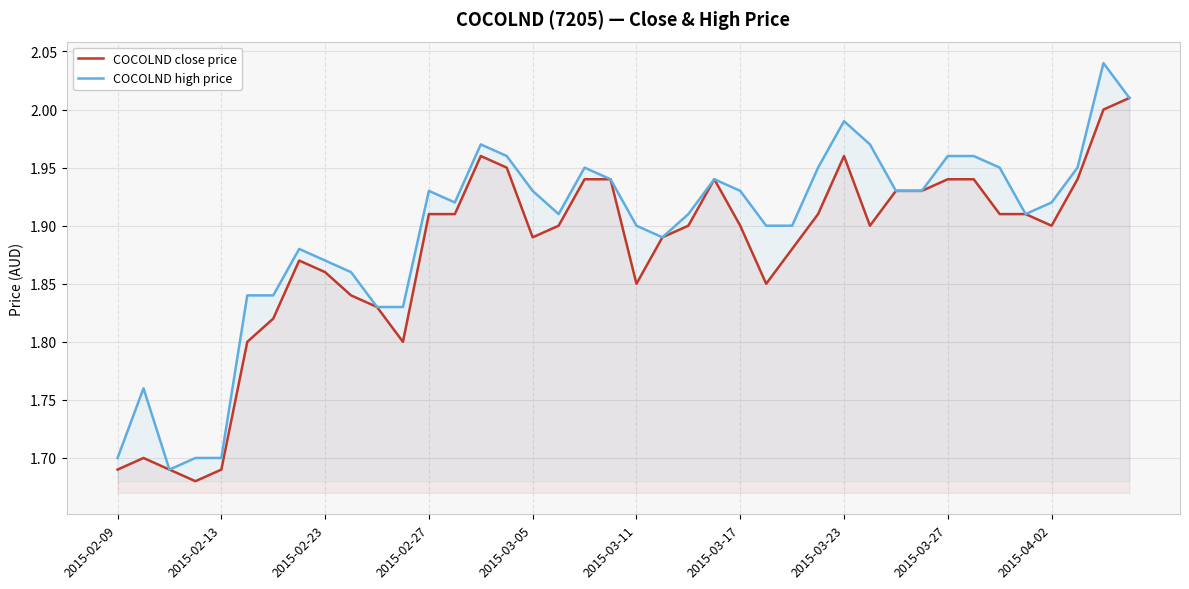

True or false: COCOLND high price has a value of 1.9 at 30.

True